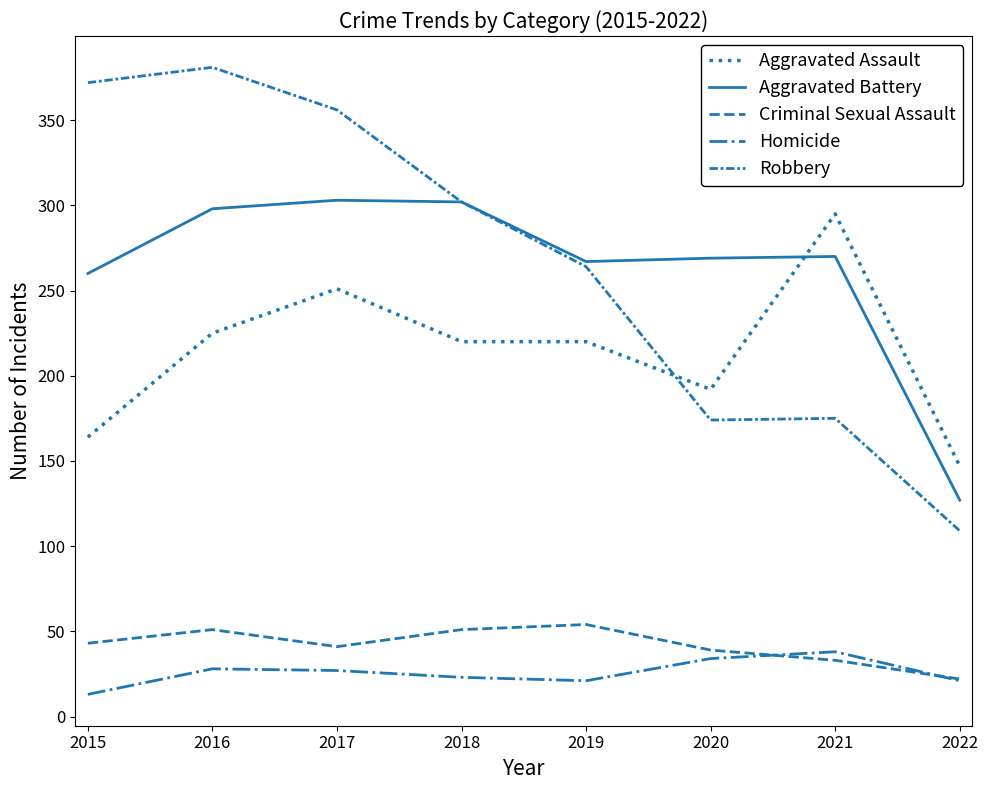

Reading left to right, list all the values displayed in this chart.

Aggravated Assault: 2015=164	2016=225	2017=251	2018=220	2019=220	2020=192	2021=295	2022=147
Aggravated Battery: 2015=260	2016=298	2017=303	2018=302	2019=267	2020=269	2021=270	2022=127
Criminal Sexual Assault: 2015=43	2016=51	2017=41	2018=51	2019=54	2020=39	2021=33	2022=22
Homicide: 2015=13	2016=28	2017=27	2018=23	2019=21	2020=34	2021=38	2022=21
Robbery: 2015=372	2016=381	2017=356	2018=302	2019=264	2020=174	2021=175	2022=109